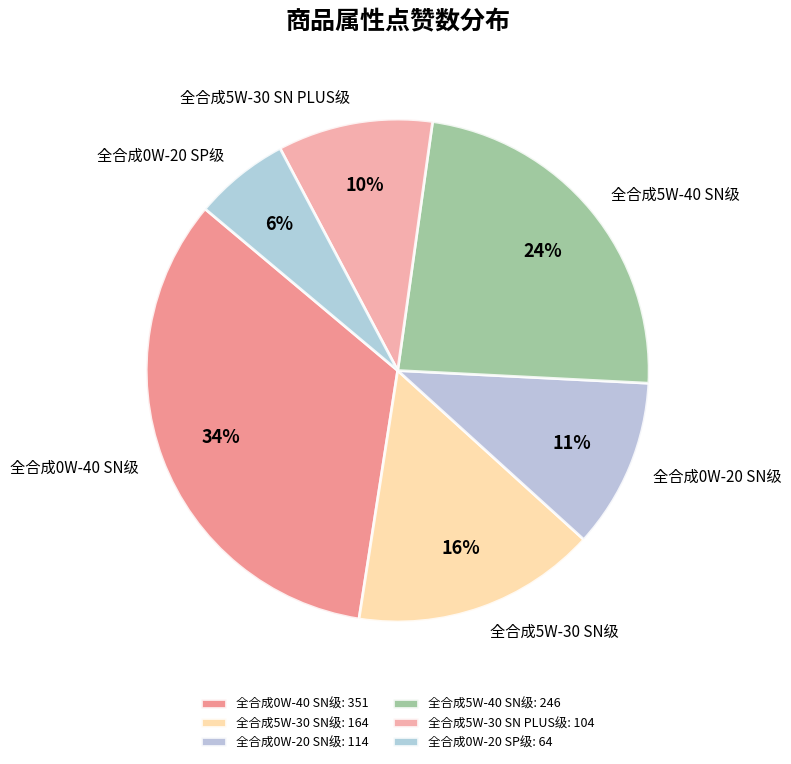

What percentage is the 全合成5W-40 SN级 slice, to the nearest percent?

24%